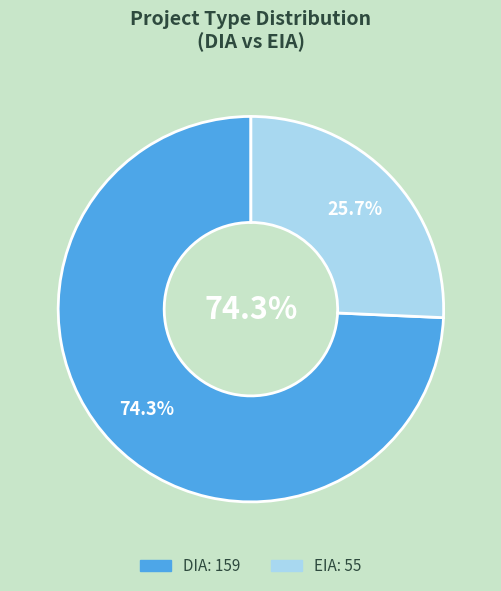

Count the number of slices in the pie.

2